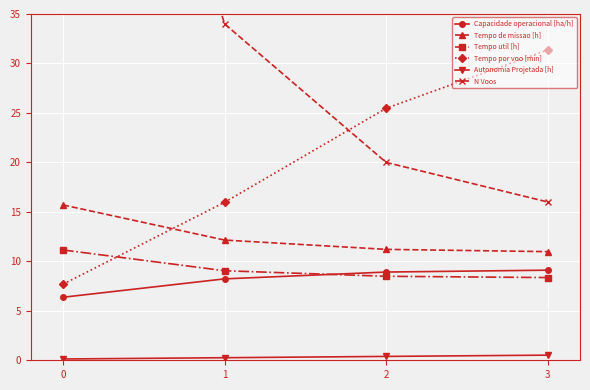

At how many categories does at least one series exceed 82?

1